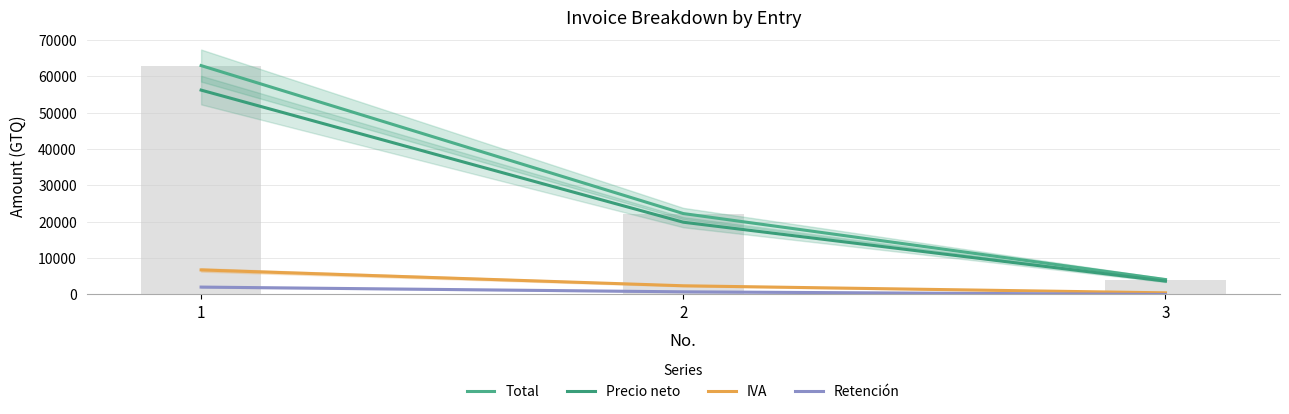

Reading left to right, list all the values displayed in this chart.

Total: 1=62895.6	2=22229.2	3=4095.0
Precio neto: 1=56156.8	2=19847.5	3=3656.2
IVA: 1=6738.8	2=2381.7	3=438.8
Retención: 1=2021.6	2=714.5	3=0.0